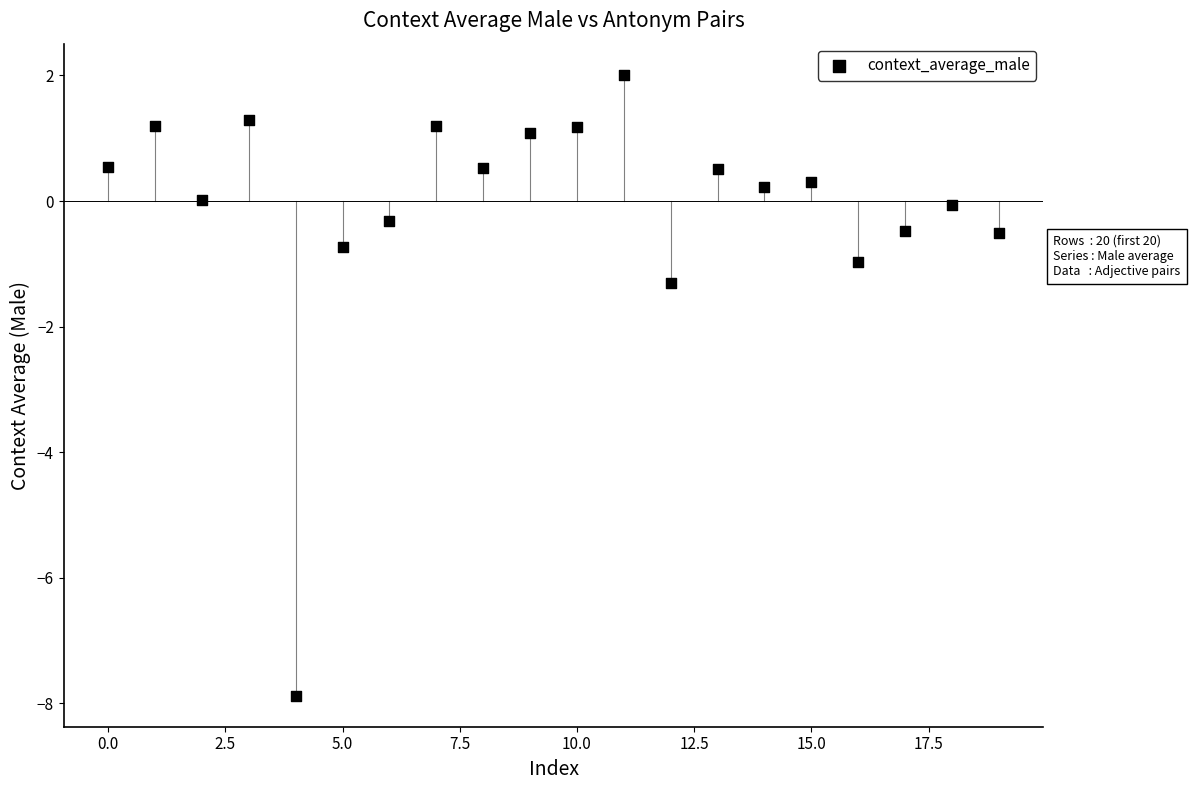

What Y value in the scatter plot is closest to -2?

-1.3